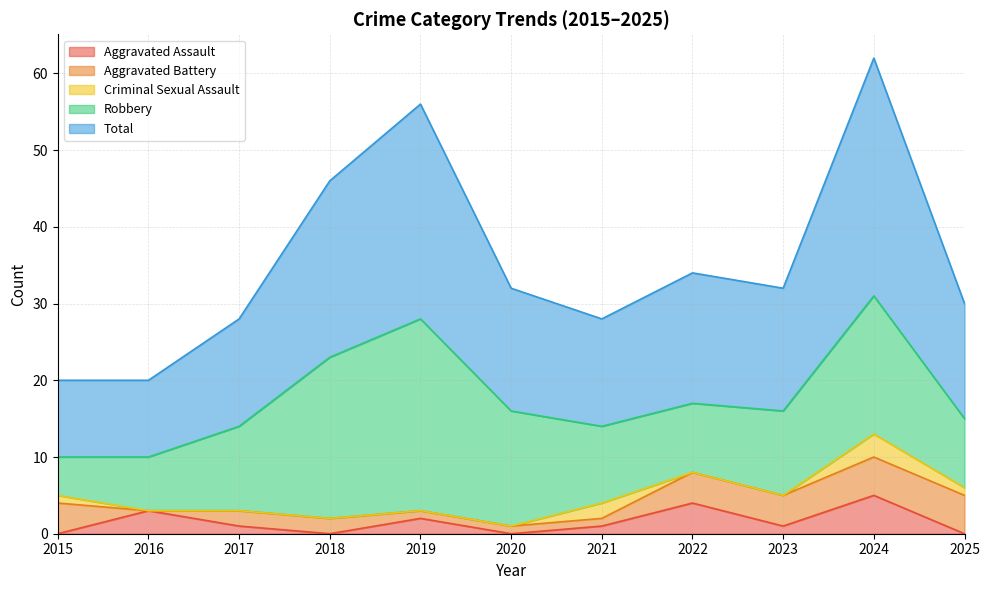

Reading right to left, what are all the values shown in this chart?

Aggravated Assault: 0	5	1	4	1	0	2	0	1	3	0
Aggravated Battery: 5	5	4	4	1	1	1	2	2	0	4
Criminal Sexual Assault: 1	3	0	0	2	0	0	0	0	0	1
Robbery: 9	18	11	9	10	15	25	21	11	7	5
Total: 15	31	16	17	14	16	28	23	14	10	10